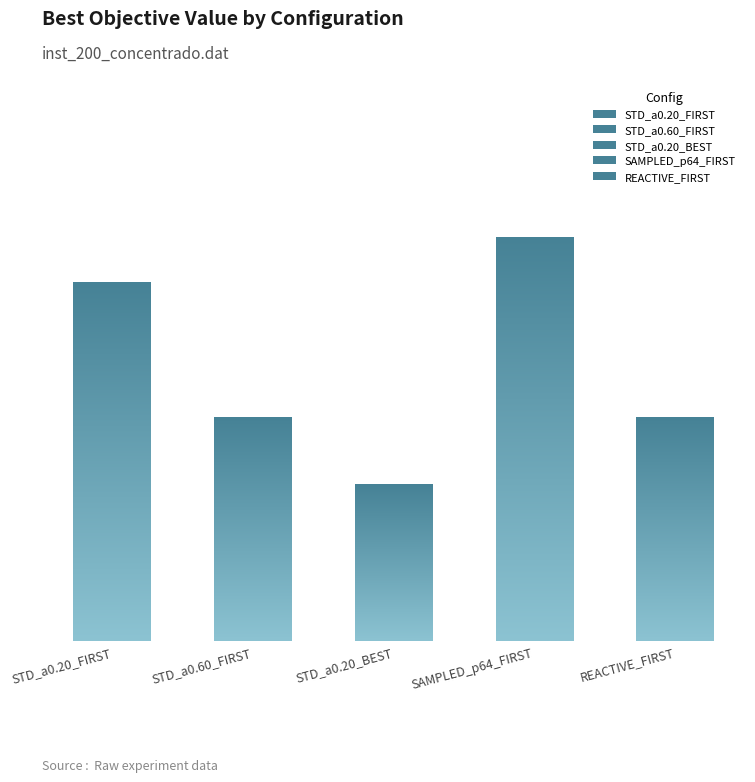

Count the number of categories in the chart.

5